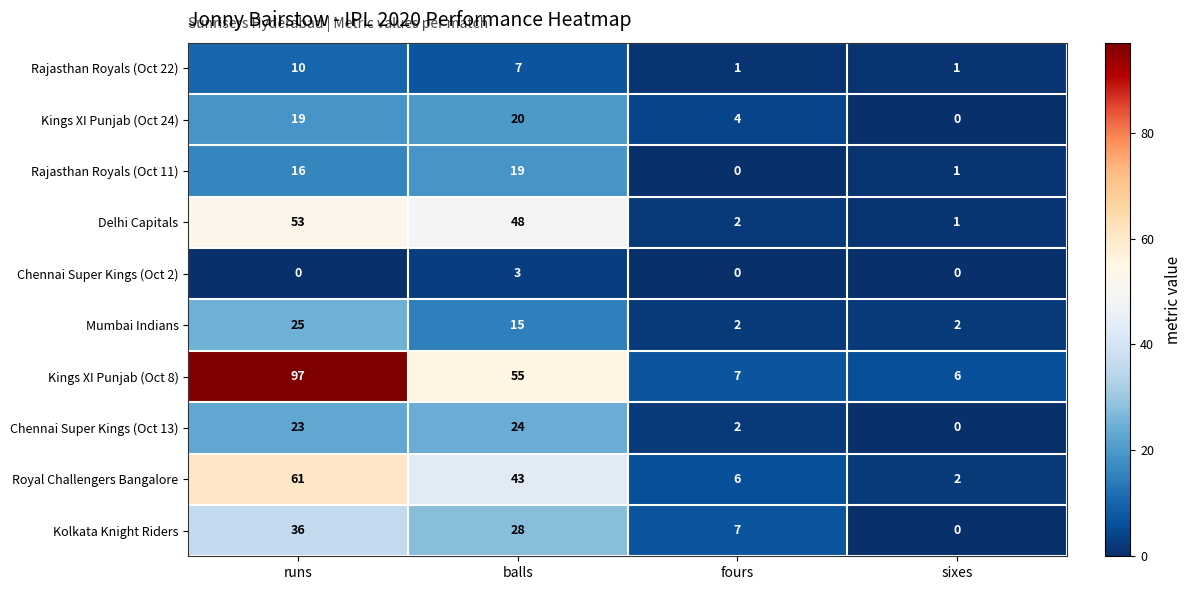

Between runs and sixes, which series saw the biggest shift?

Kings XI Punjab (Oct 8)